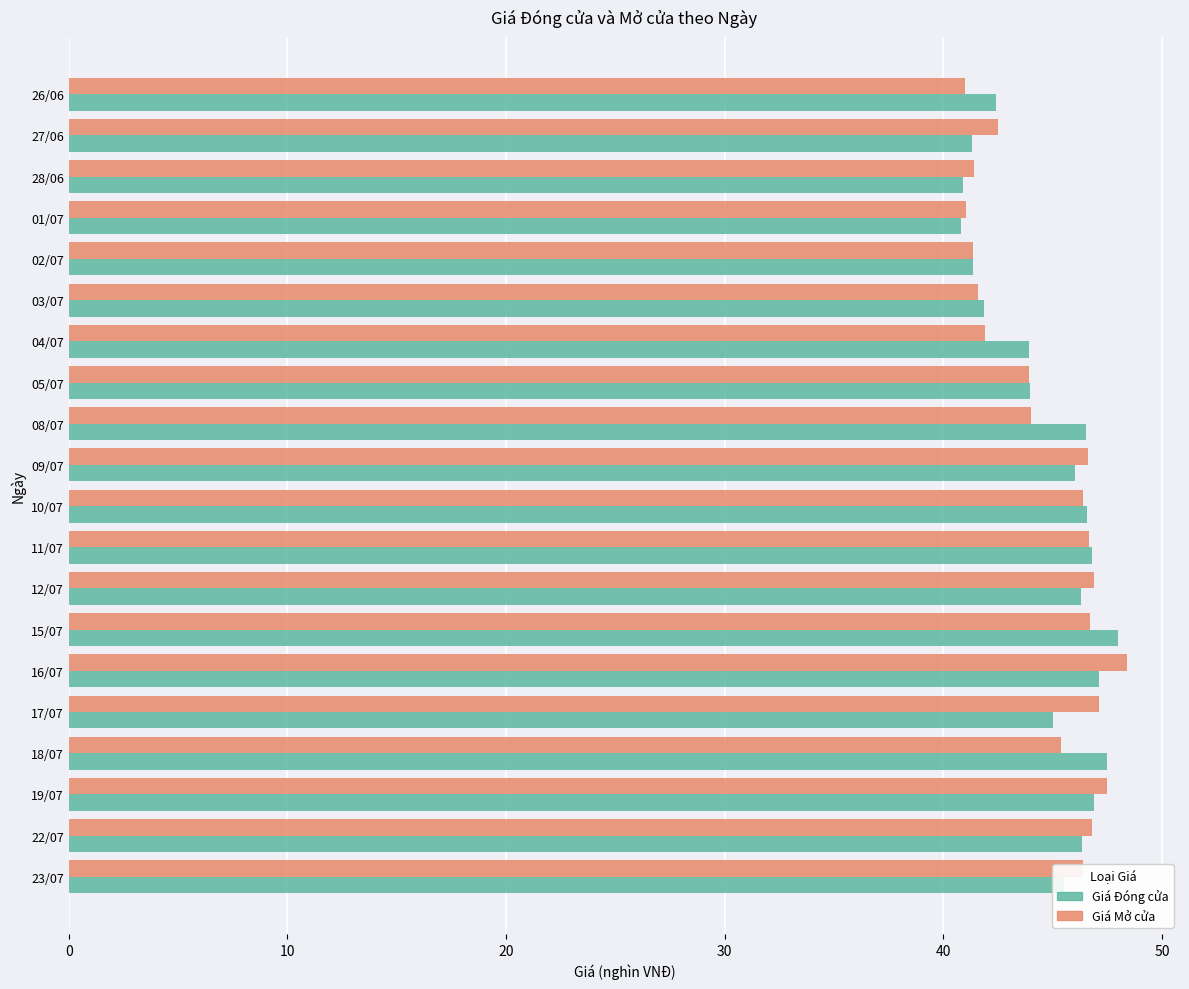

The Giá Đóng cửa series shows 40.9 at 28/06. True or false?

True